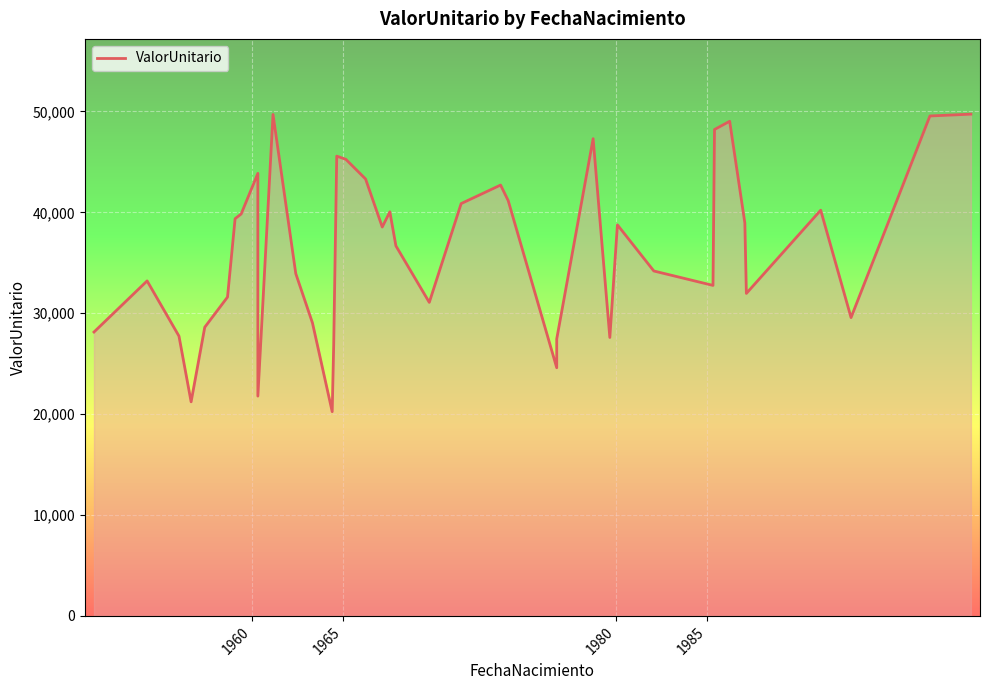

How many points are lower than both their immediate neighbors (excluding endpoints)?

10